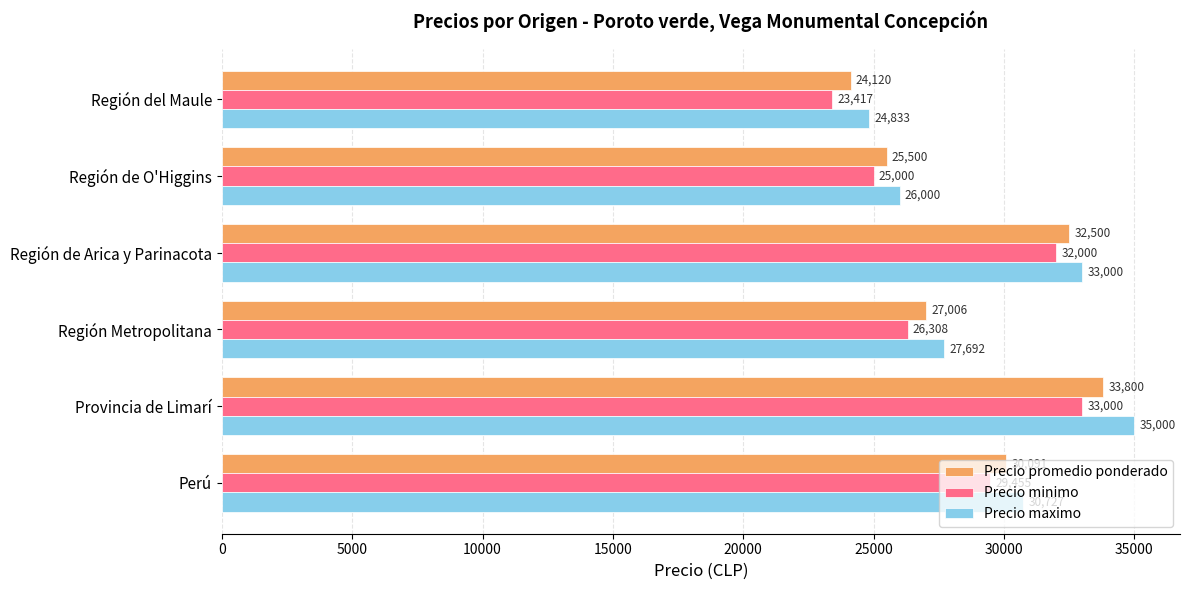

At which category is the sum across all series the highest?

Provincia de Limarí